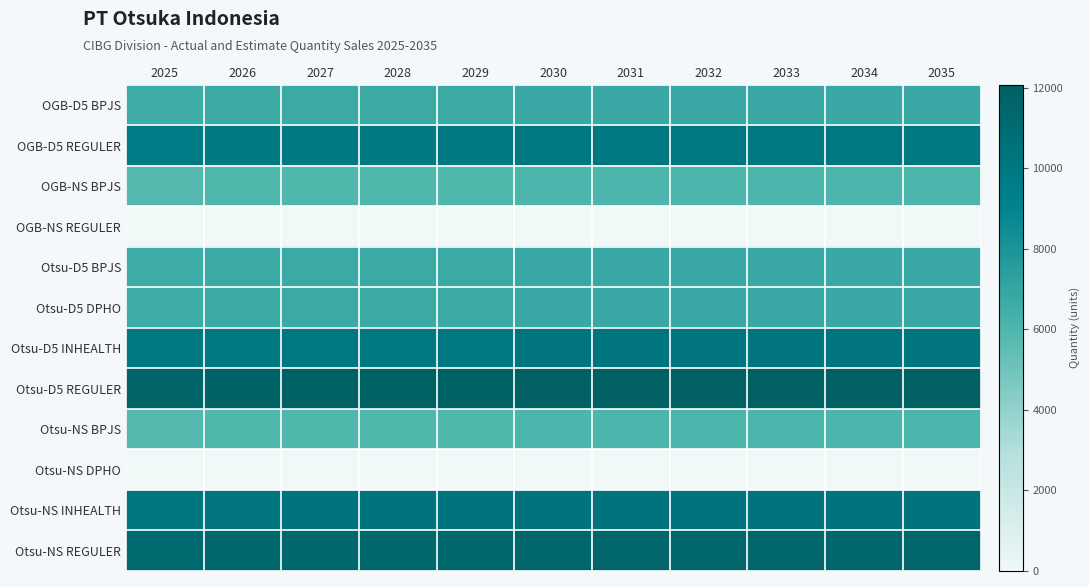

Which category has the lowest value across all series?

2025